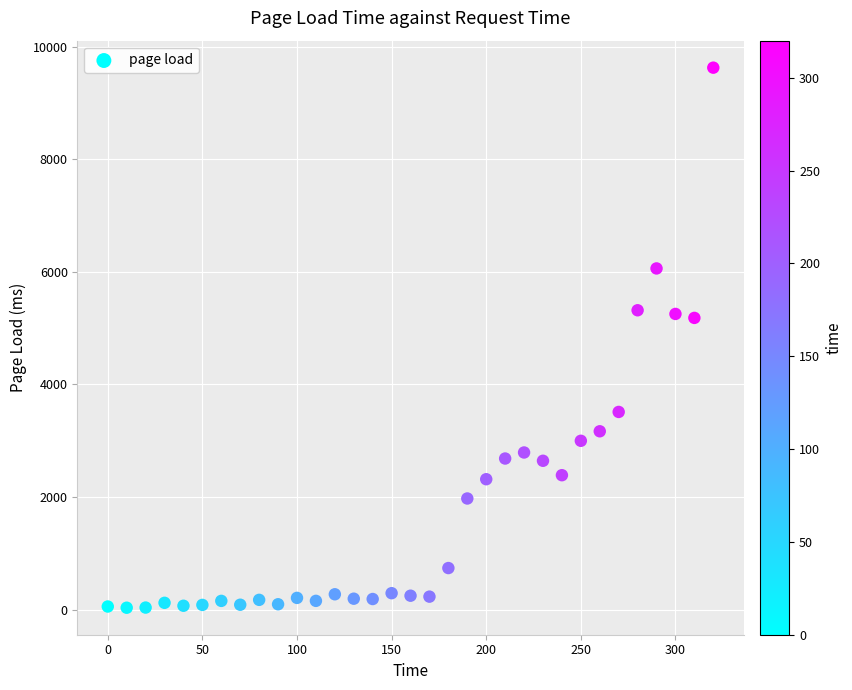

What is the range of X values (max minus min)?

320.0